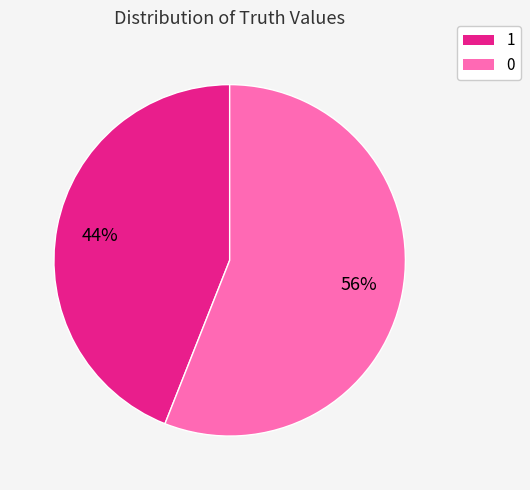

How many slices are in this pie chart?

2